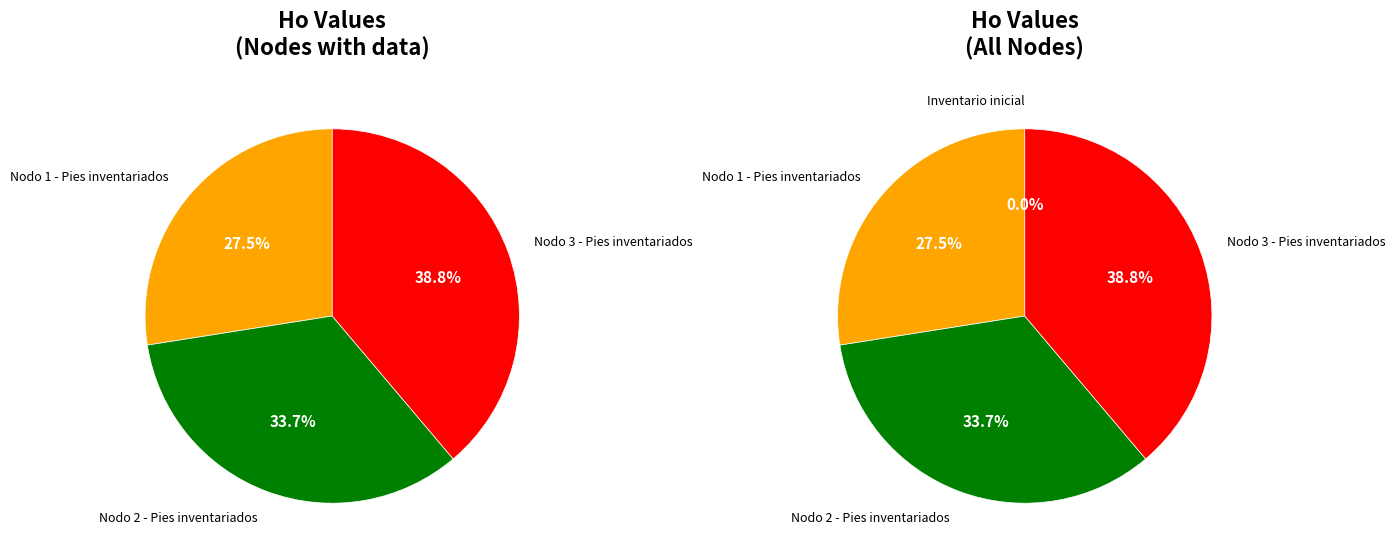

Rank the categories by value from highest to lowest.

Nodo 3 - Pies inventariados, Nodo 2 - Pies inventariados, Nodo 1 - Pies inventariados, Inventario inicial